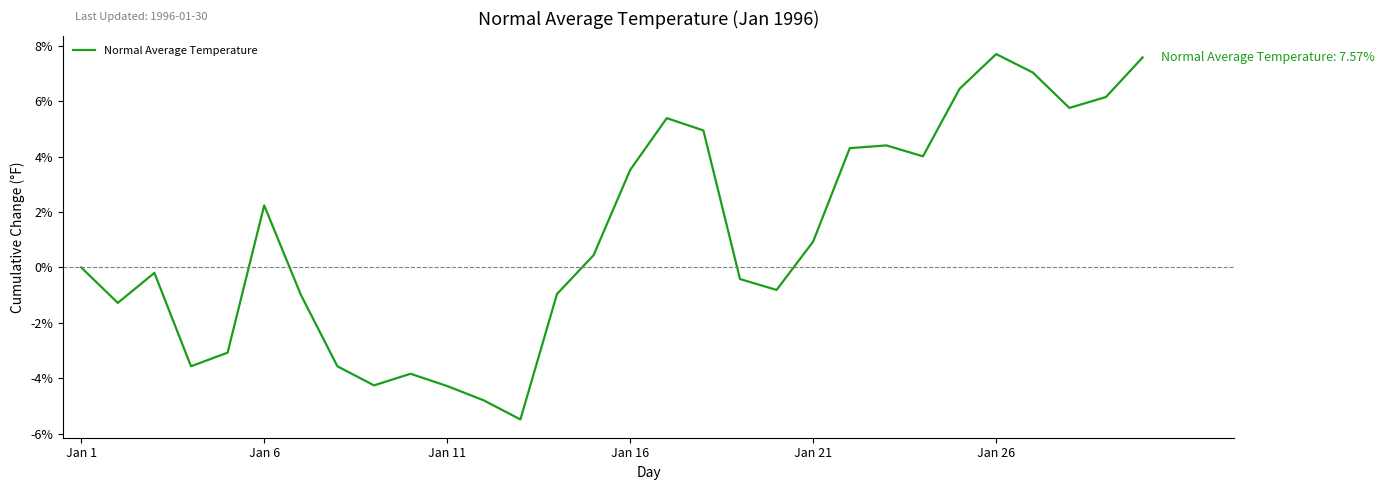

How many lines are shown in the chart?

1